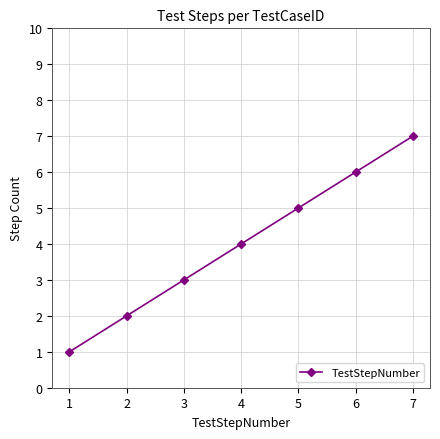

What is the maximum value shown in the chart?

7